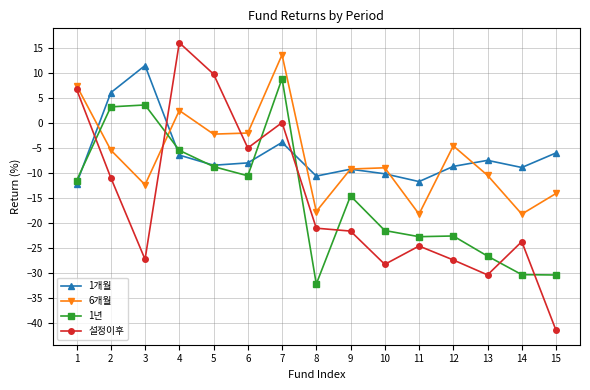

How many interior local valleys does the 설정이후 series have?

4